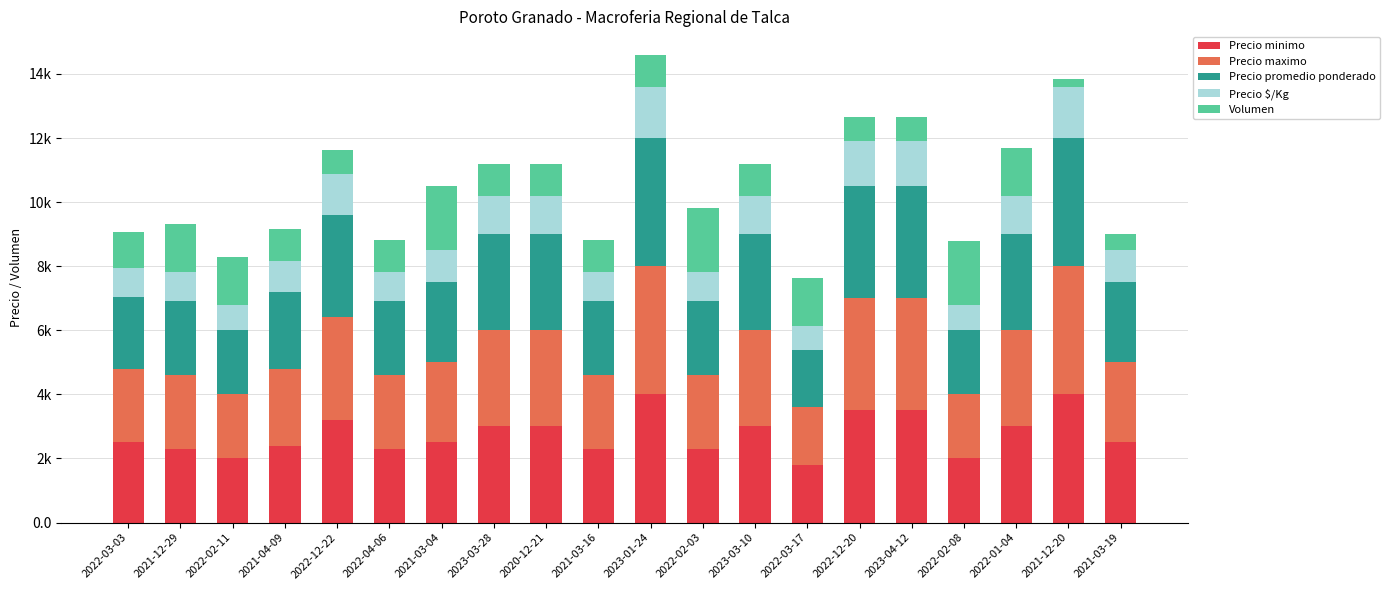

Are the bars grouped side by side (vs. stacked)?

No